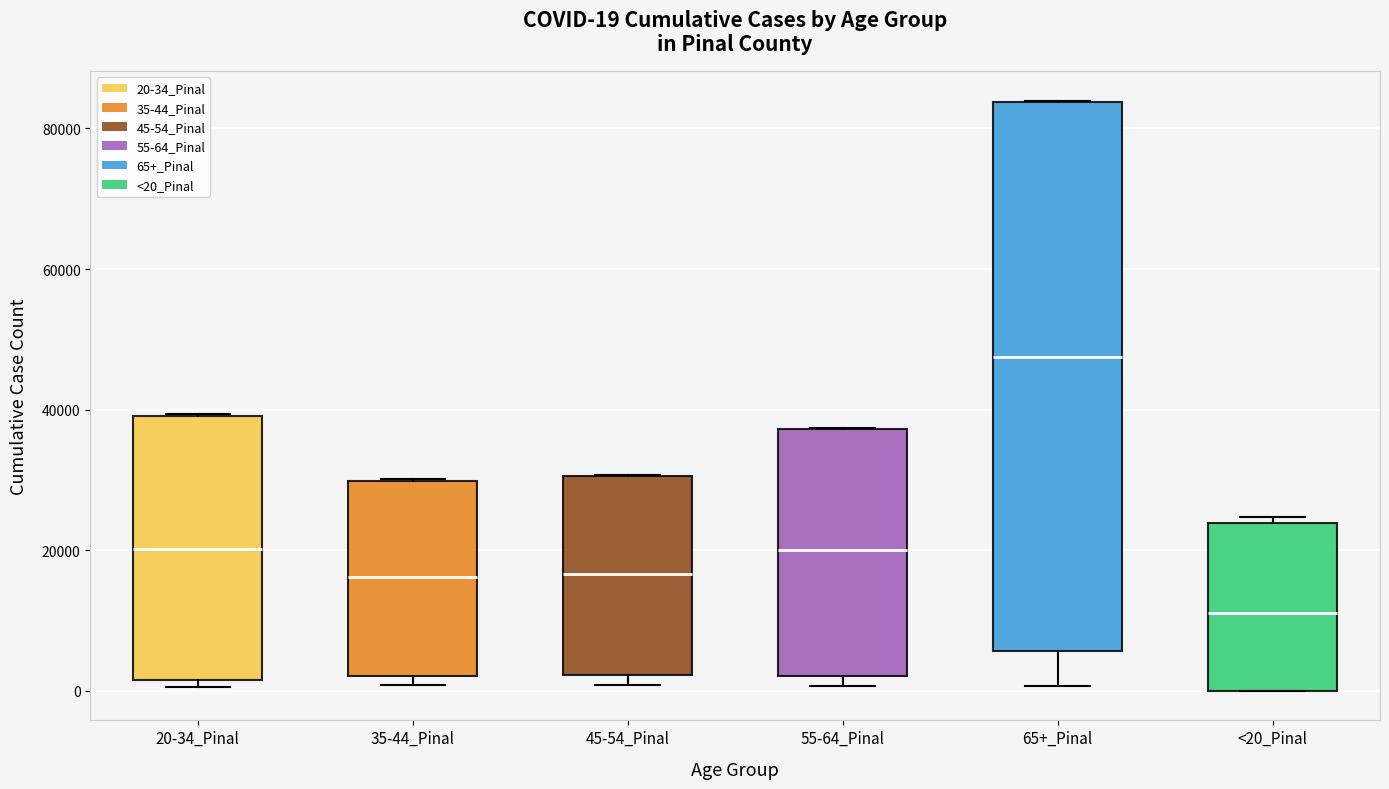

Which box is the tallest, from its lower edge to its upper edge?

65+_Pinal